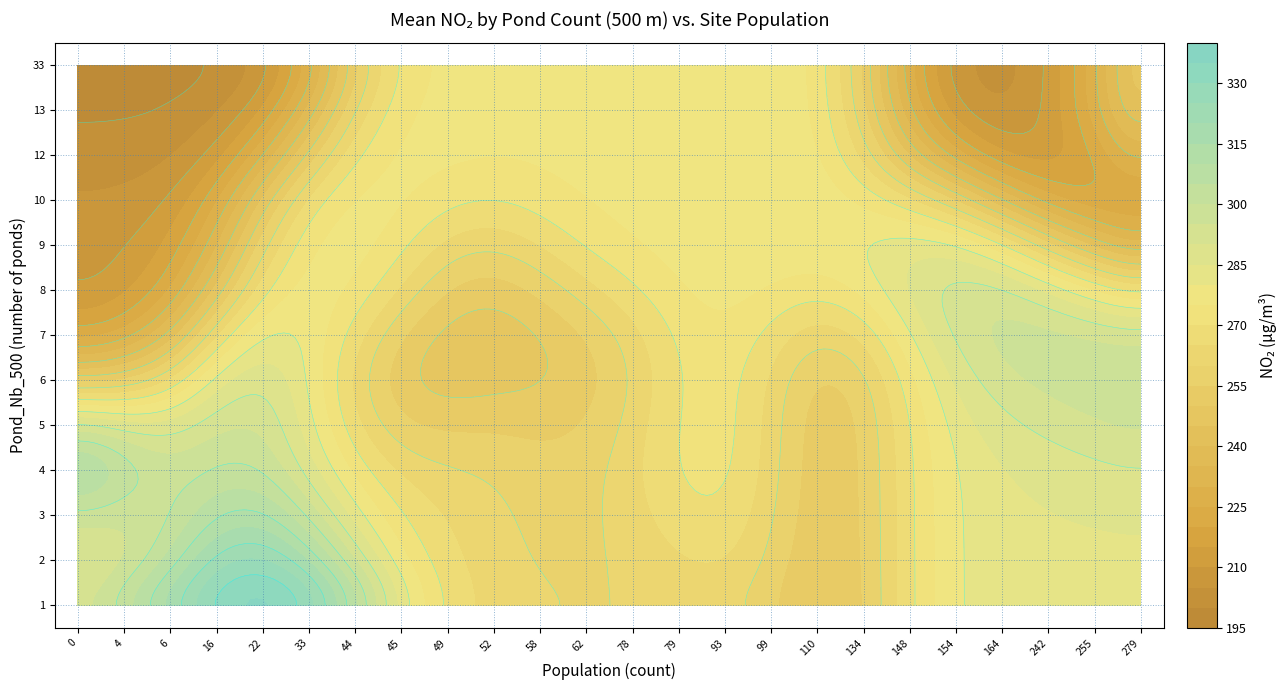

Rank the series by their maximum value, from lowest to highest.

4, 1, 3, 2